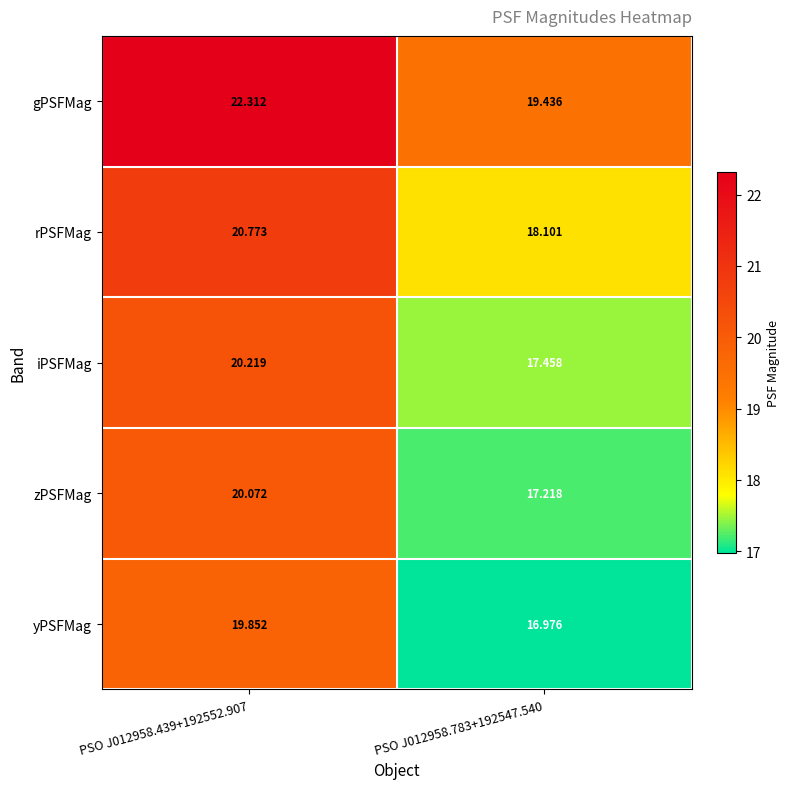

Is the value of yPSFMag at PSO J012958.439+192552.907 greater than the value of gPSFMag at PSO J012958.783+192547.540?

Yes